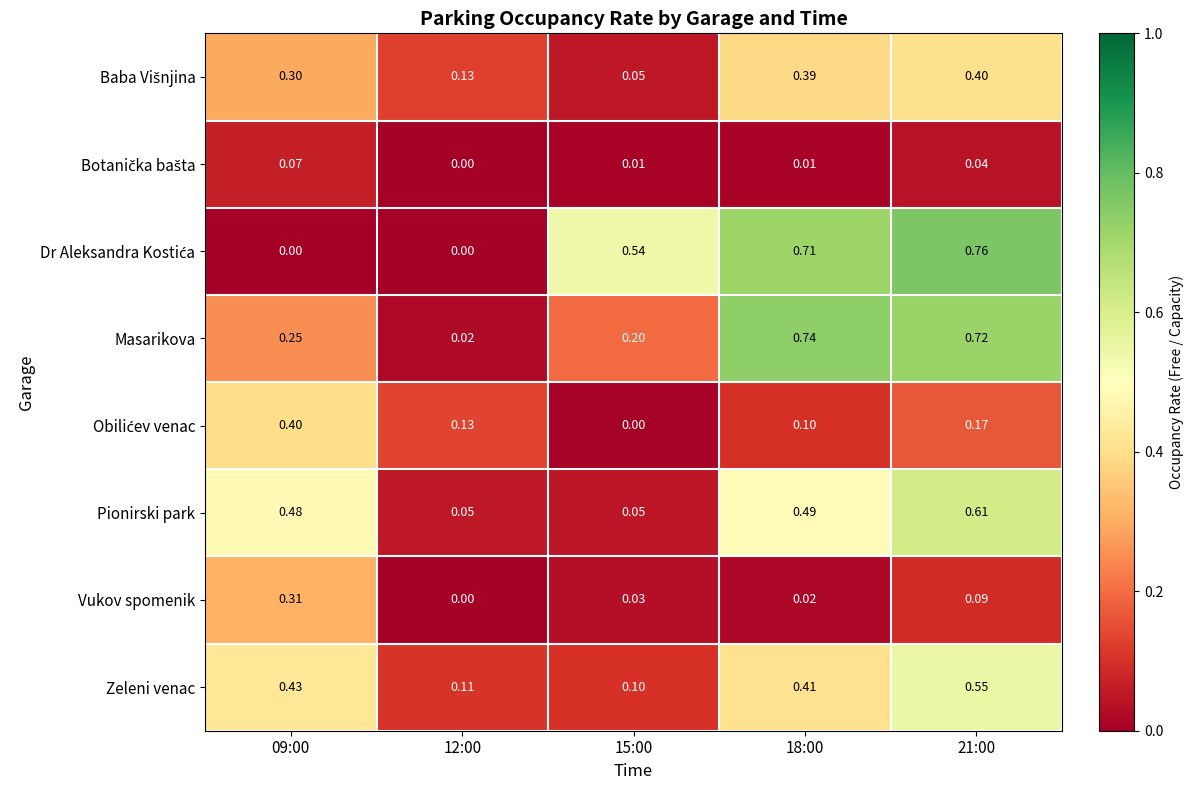

How many categories are shown in the chart?

5